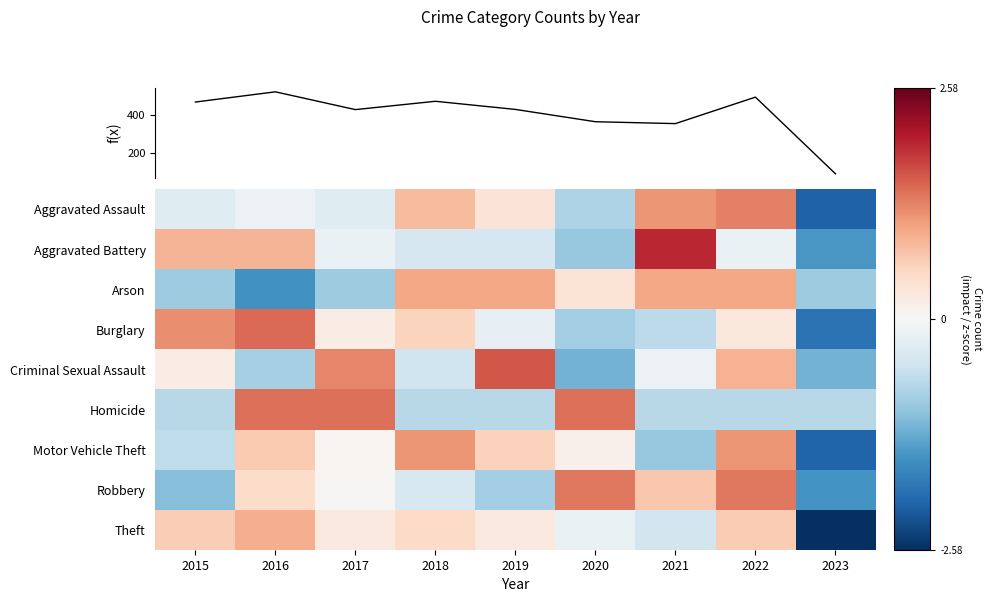

Which label corresponds to the largest value in the chart?

2016